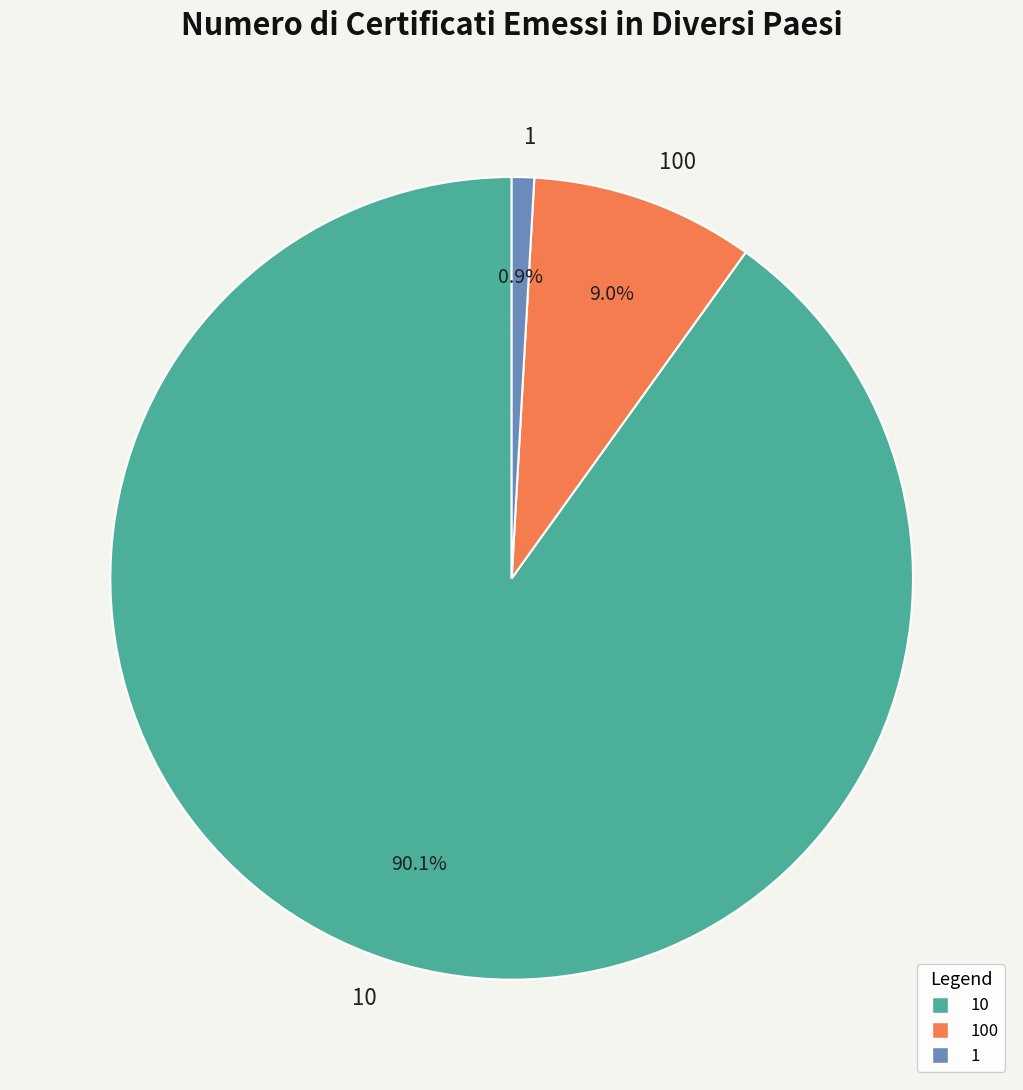

How many slices are in this pie chart?

3